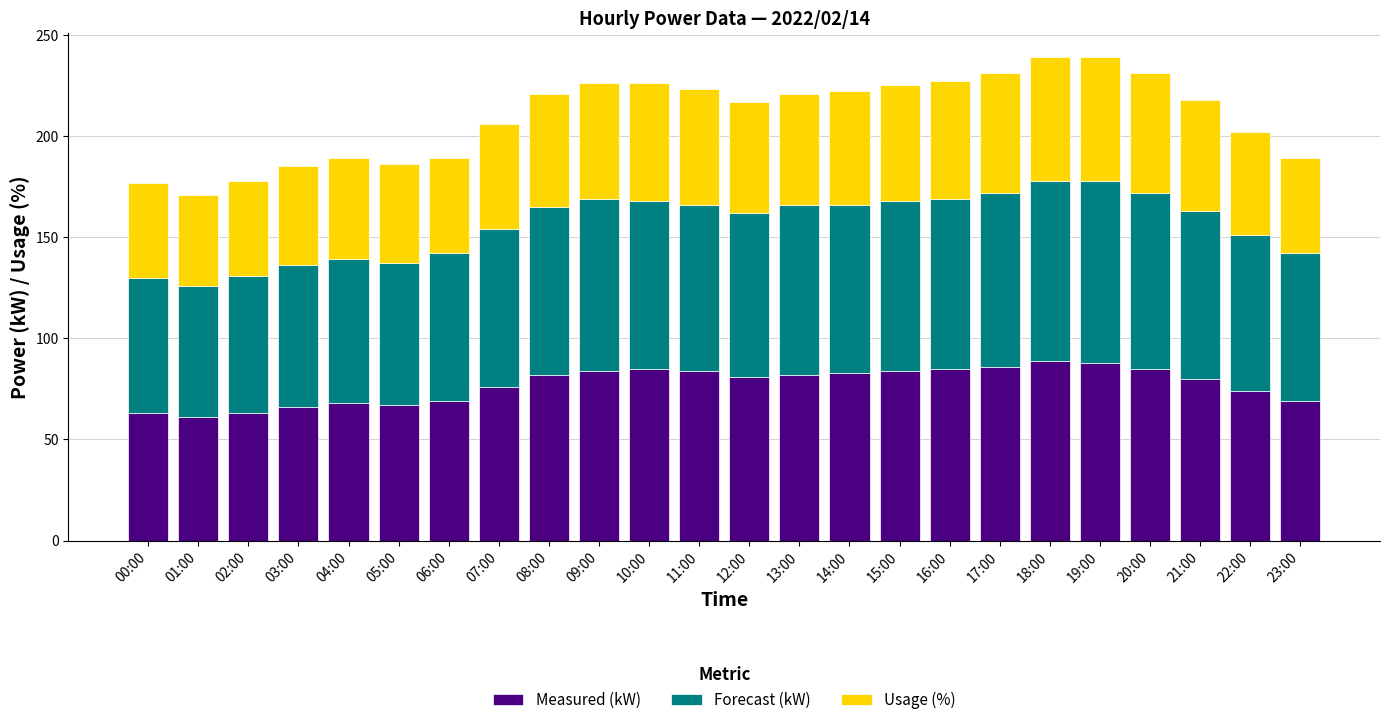

What is the sum of the Measured (kW) values at 12:00 and 11:00?

165